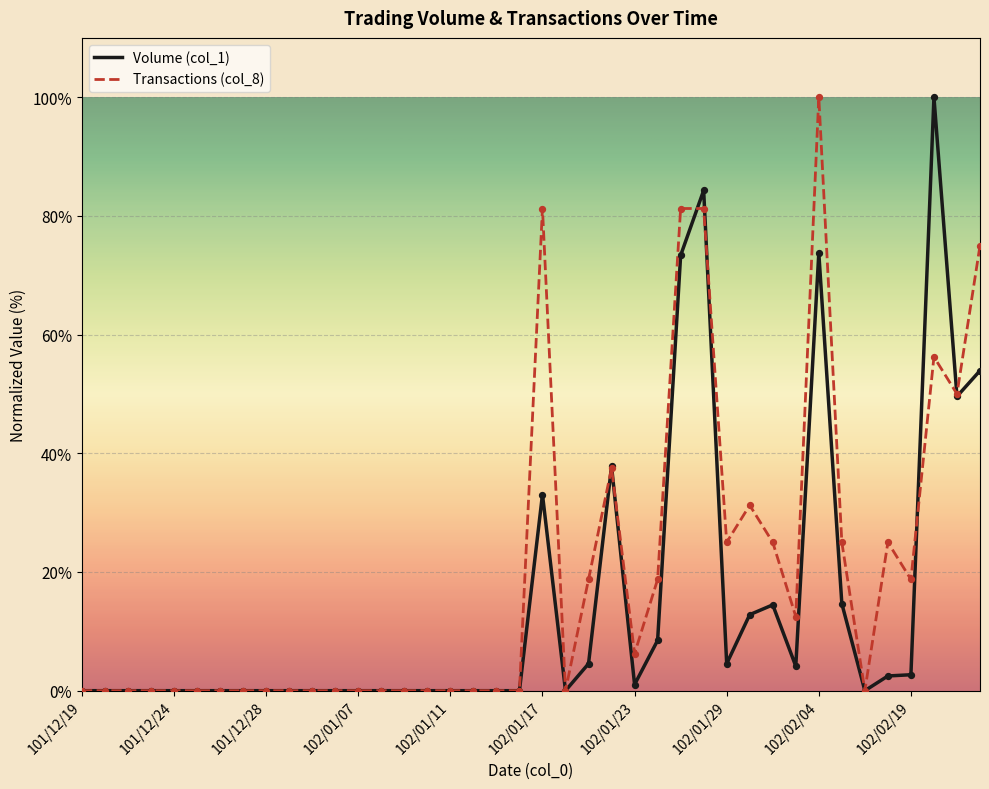

Which series has the largest total across all categories?

Transactions (col_8)